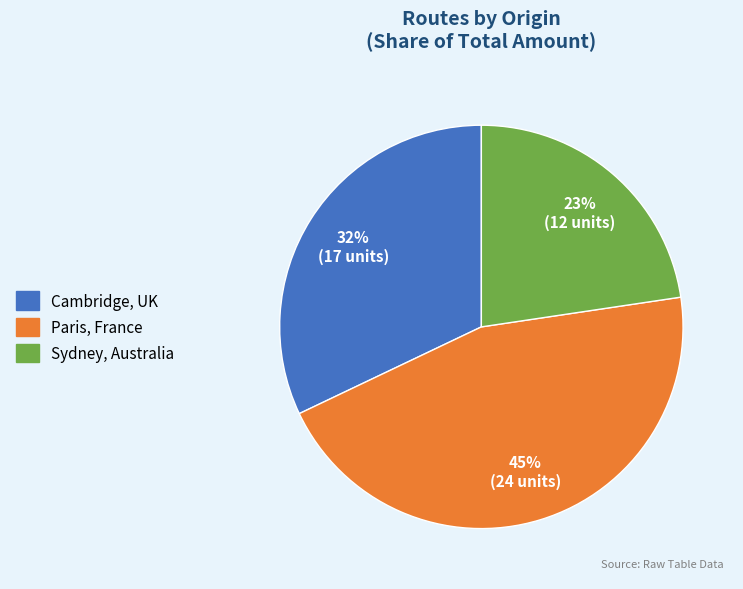

The Cambridge, UK slice represents 46% of the pie. True or false?

False